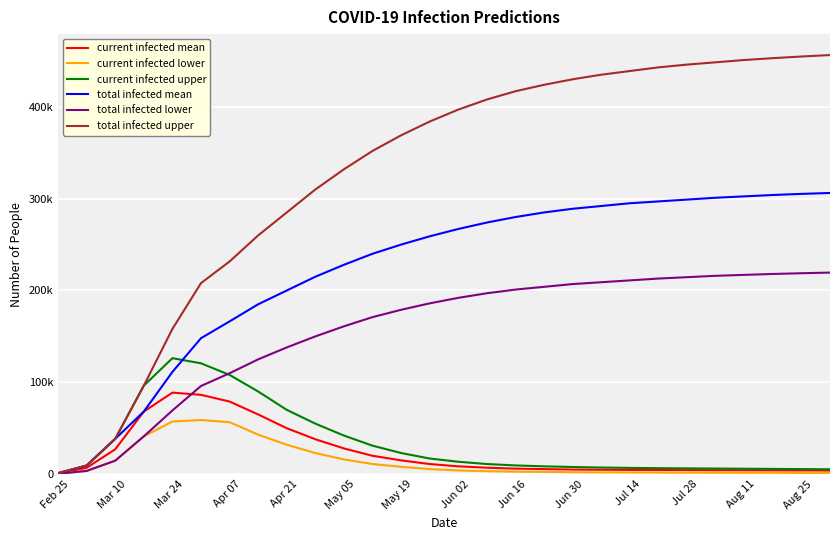

What are all the series names shown in the legend?

current infected mean, current infected lower, current infected upper, total infected mean, total infected lower, total infected upper